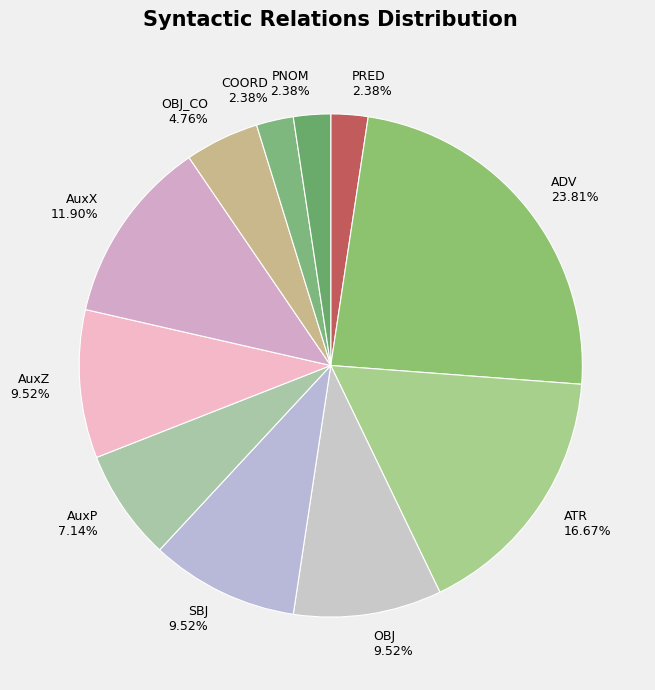

To the nearest percent, what percentage of the pie is PRED?

2%